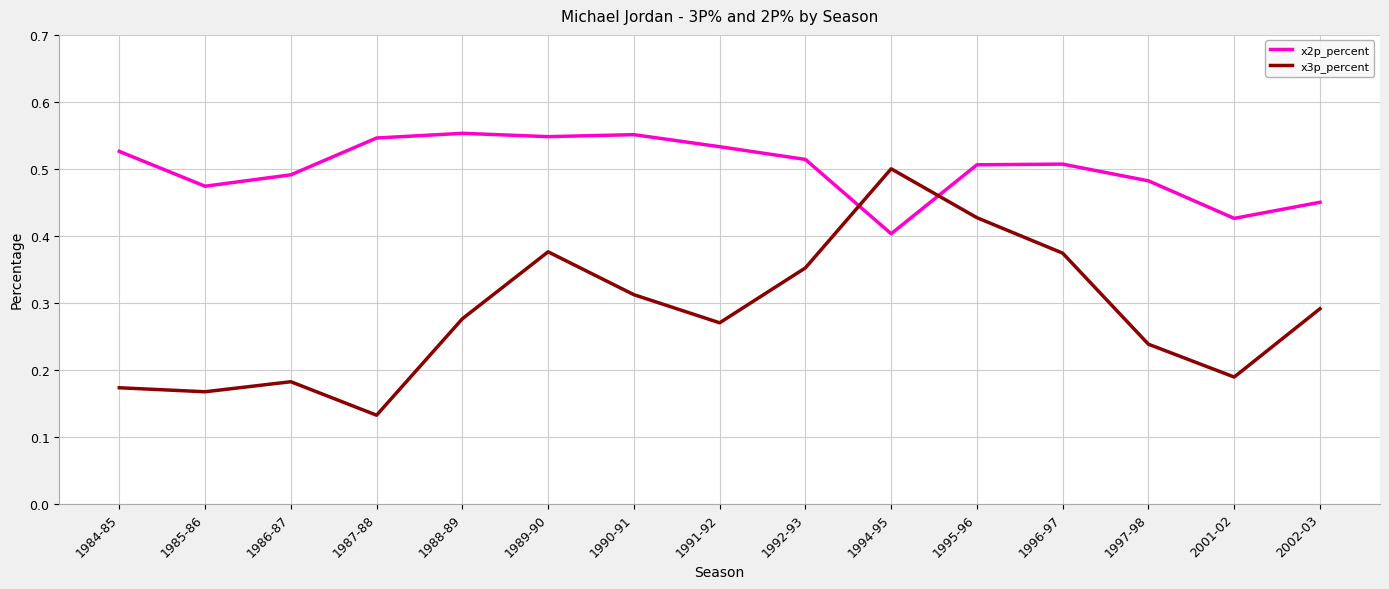

Is it true that x2p_percent equals 0.5 at 1987-88?

True